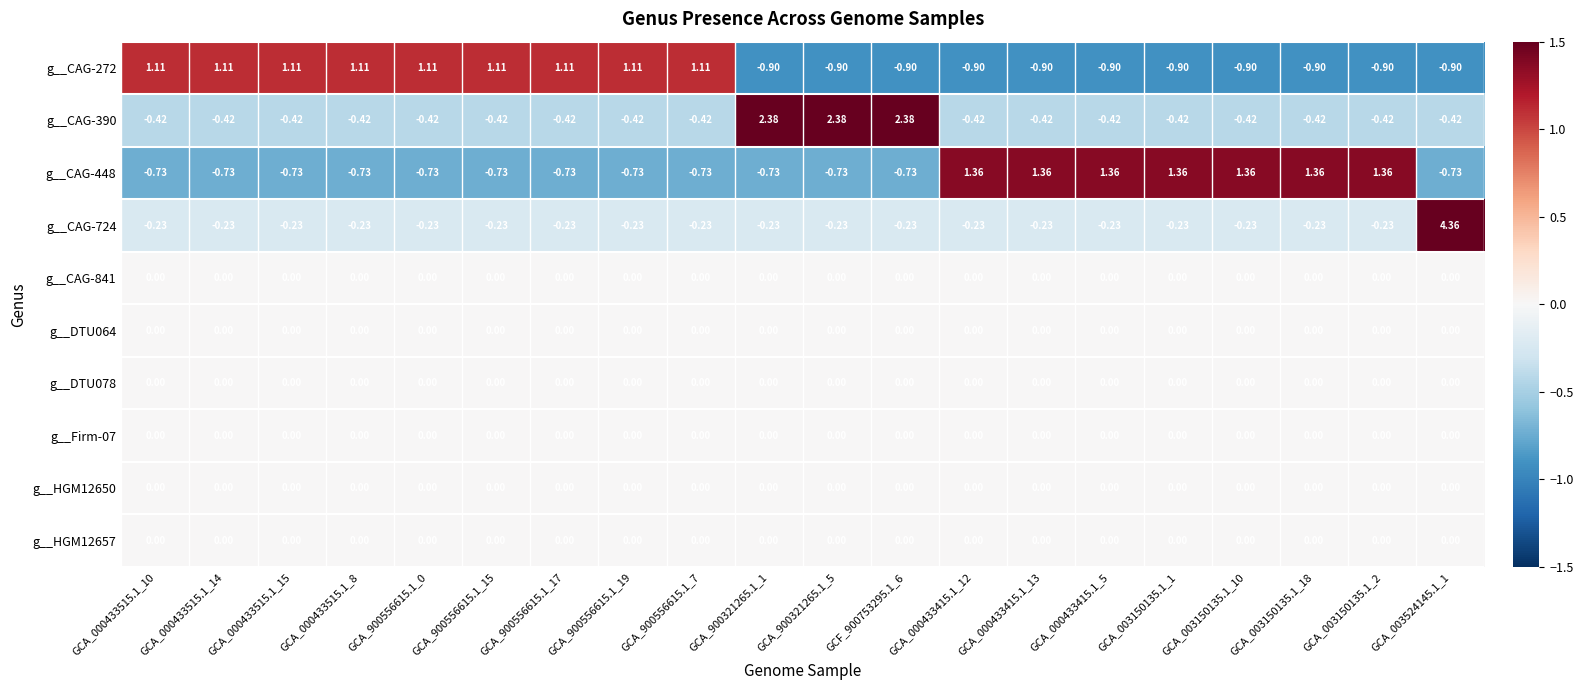

At how many categories does at least one series exceed 0?

20